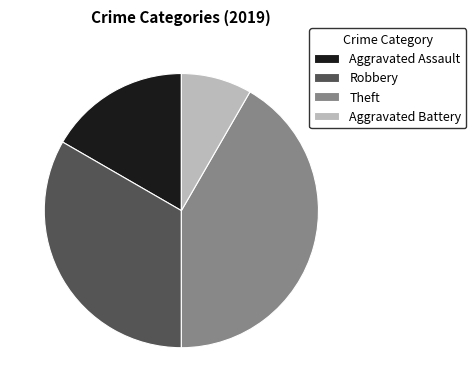

What is the smallest slice in the pie chart?

Aggravated Battery